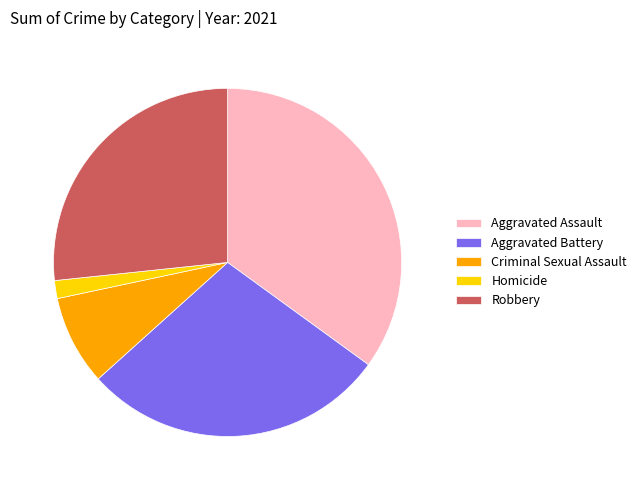

Is the sum of Aggravated Assault and Criminal Sexual Assault greater than half?

No